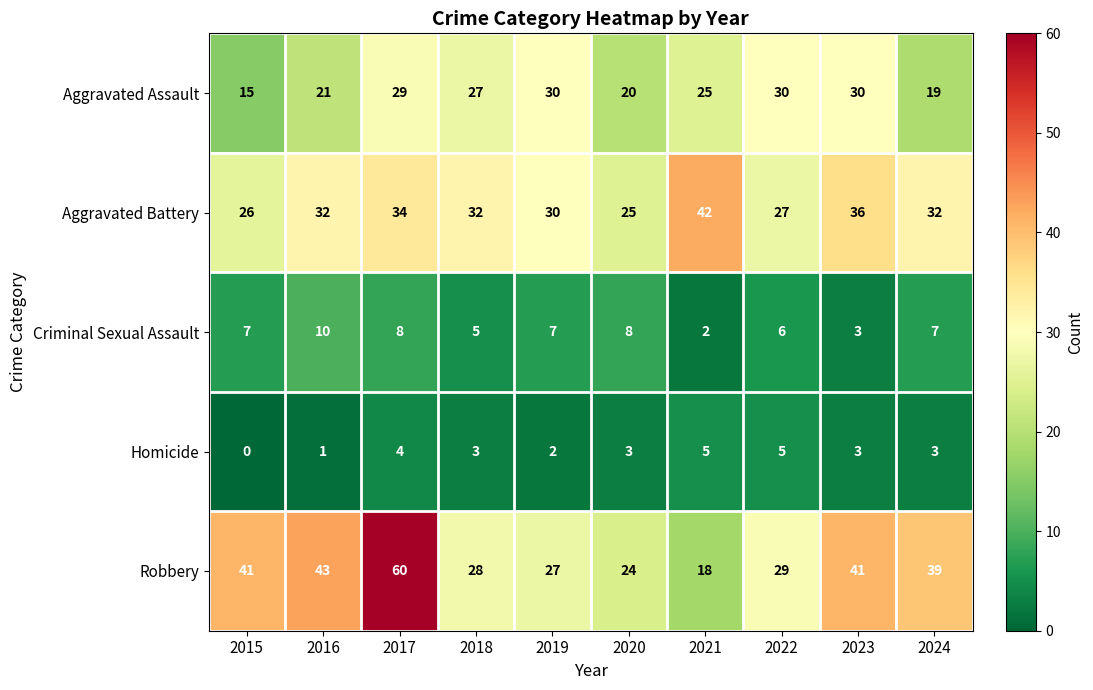

Is the value of Robbery at 2017 greater than the value of Criminal Sexual Assault at 2018?

Yes